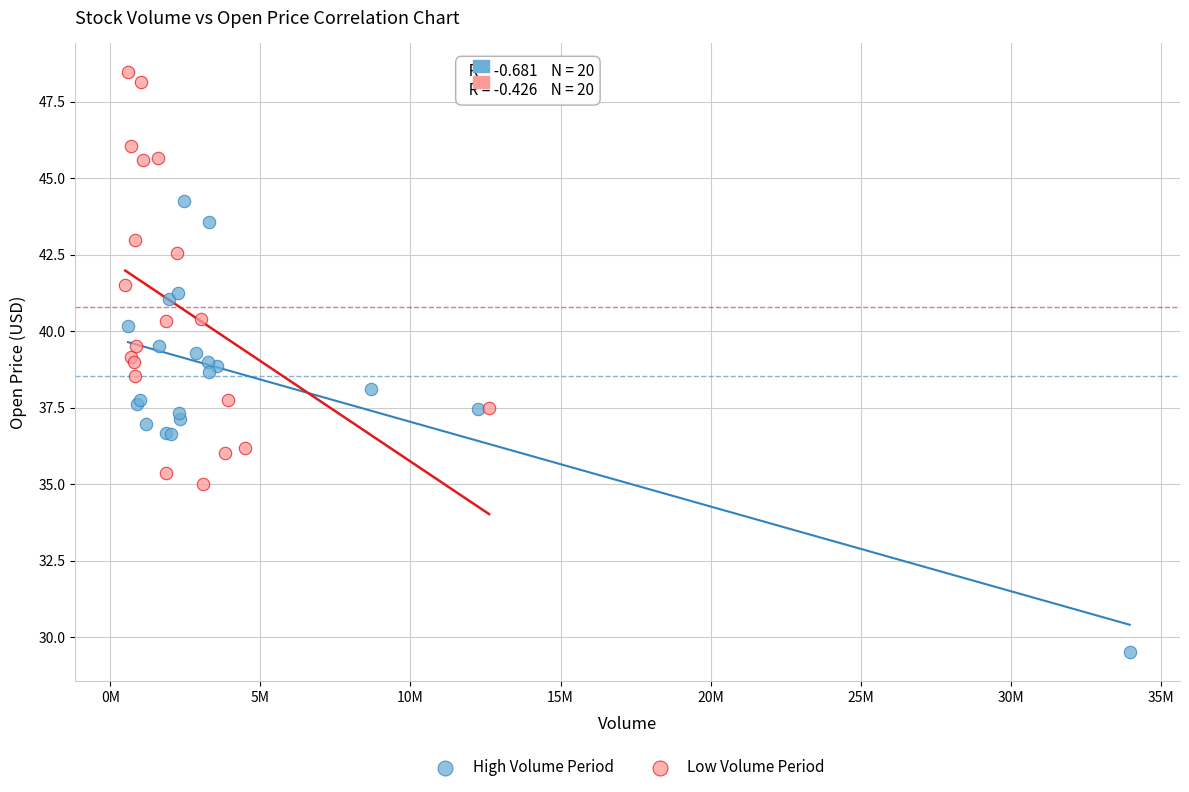

Which series contains the highest Y value?

Low Volume Period